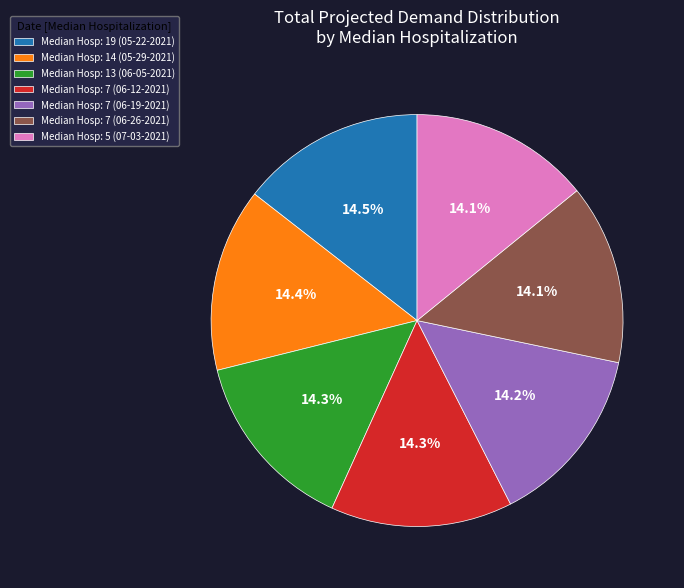

How many segments does this pie chart have?

7